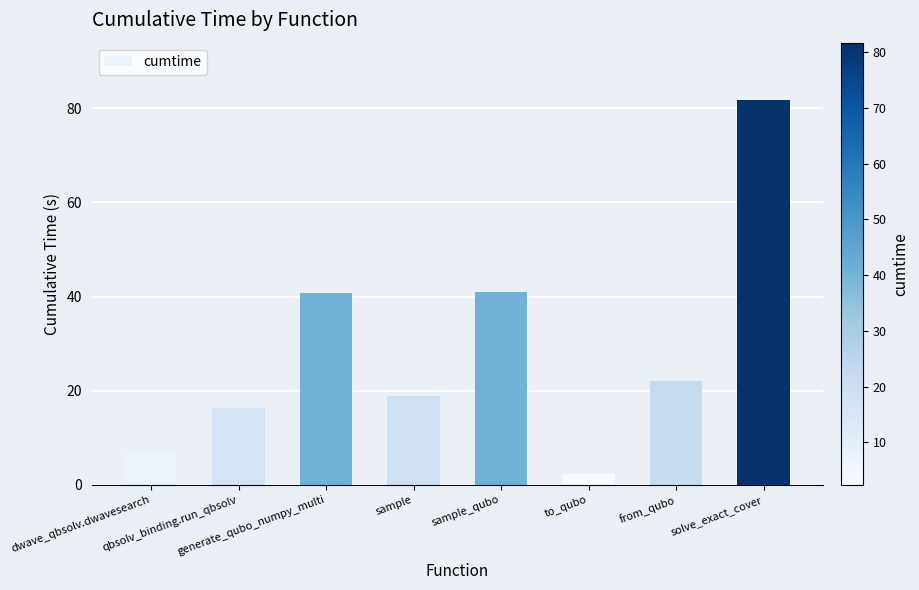

What is the maximum value shown in the chart?

81.7